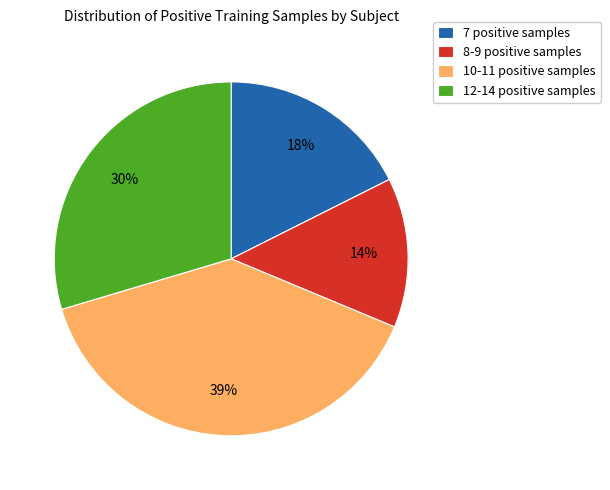

Count the number of slices in the pie.

4